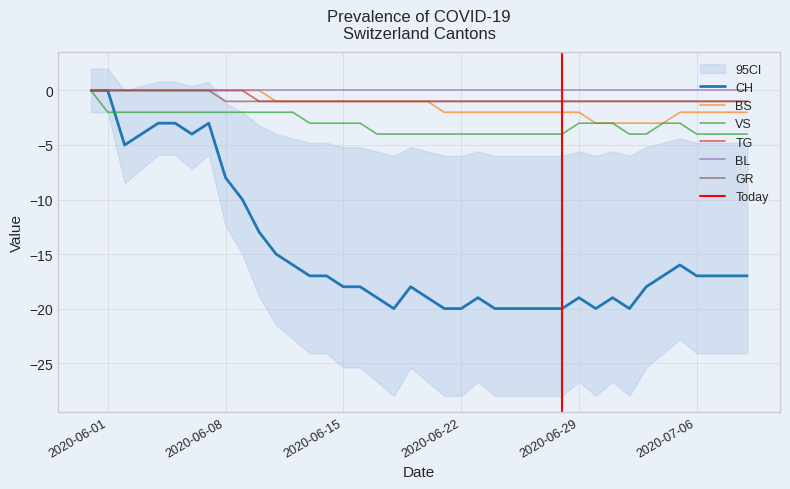

Count the TG values in the range -1 to 0.

40